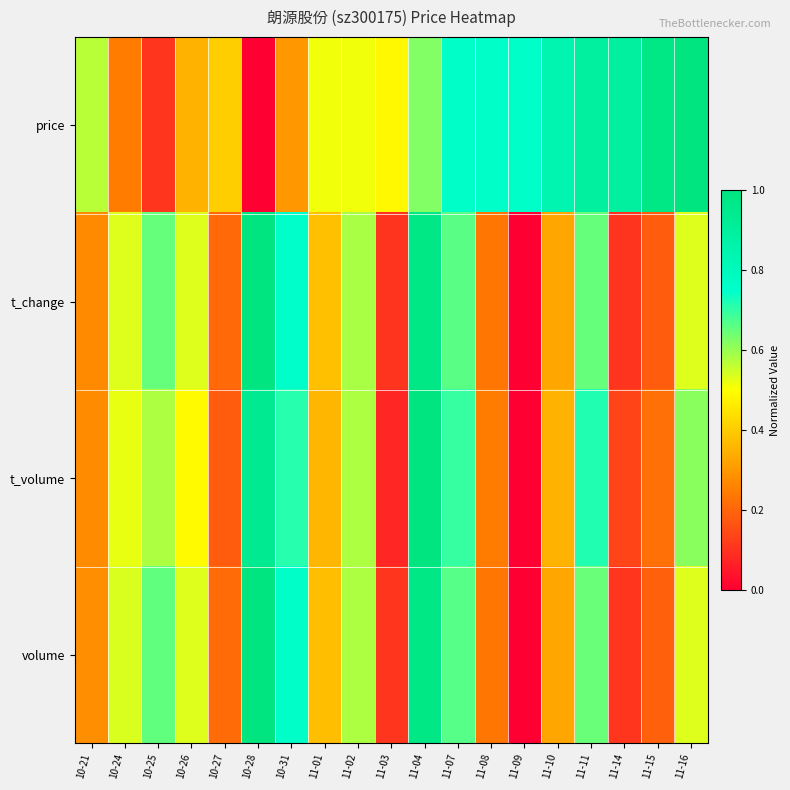

Reading left to right, extract all data points from this chart.

price: 10-21=0.6	10-24=0.2	10-25=0.1	10-26=0.4	10-27=0.4	10-28=0.0	10-31=0.3	11-01=0.5	11-02=0.5	11-03=0.5	11-04=0.6	11-07=0.8	11-08=0.8	11-09=0.8	11-10=0.8	11-11=0.9	11-14=0.9	11-15=1.0	11-16=1.0
t_change: 10-21=0.3	10-24=0.5	10-25=0.6	10-26=0.5	10-27=0.2	10-28=1.0	10-31=0.8	11-01=0.4	11-02=0.6	11-03=0.1	11-04=1.0	11-07=0.7	11-08=0.2	11-09=0.0	11-10=0.3	11-11=0.6	11-14=0.1	11-15=0.2	11-16=0.5
t_volume: 10-21=0.3	10-24=0.5	10-25=0.6	10-26=0.5	10-27=0.2	10-28=0.9	10-31=0.7	11-01=0.4	11-02=0.6	11-03=0.1	11-04=1.0	11-07=0.7	11-08=0.2	11-09=0.0	11-10=0.4	11-11=0.7	11-14=0.1	11-15=0.2	11-16=0.6
volume: 10-21=0.3	10-24=0.5	10-25=0.7	10-26=0.5	10-27=0.2	10-28=1.0	10-31=0.8	11-01=0.4	11-02=0.6	11-03=0.1	11-04=1.0	11-07=0.7	11-08=0.2	11-09=0.0	11-10=0.3	11-11=0.6	11-14=0.1	11-15=0.2	11-16=0.5